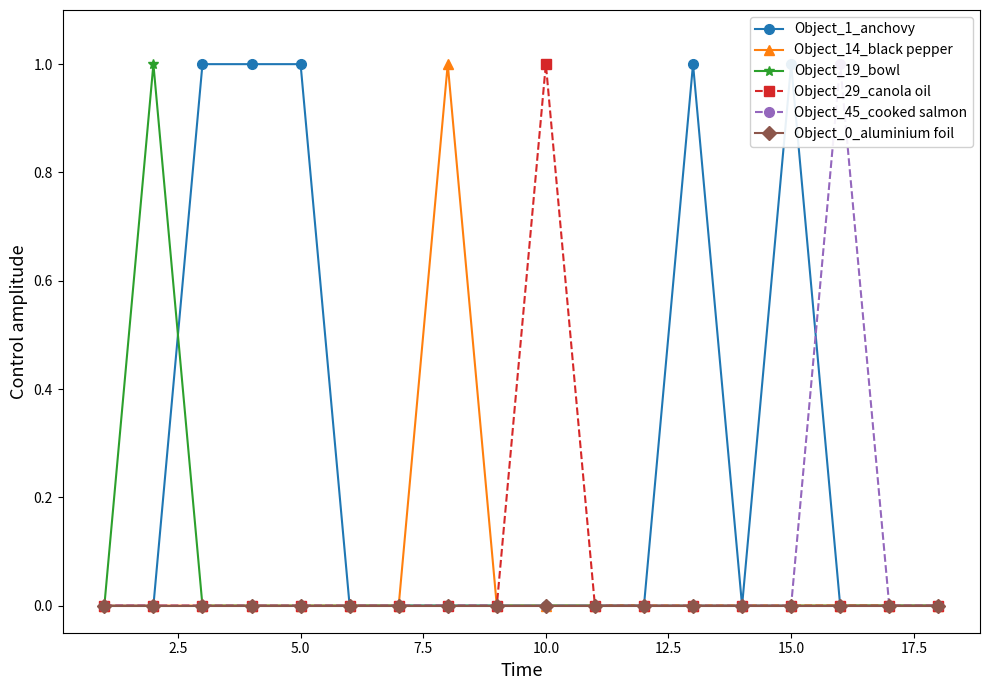

True or false: Object_45_cooked salmon and Object_14_black pepper cross at least once.

False